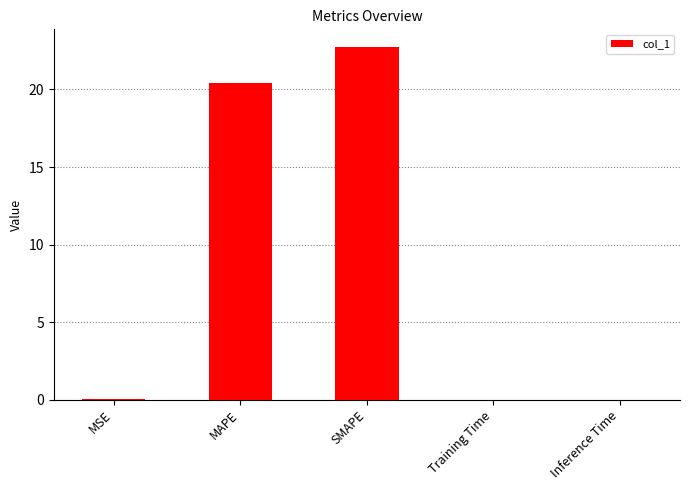

What is the maximum value shown in the chart?

22.7